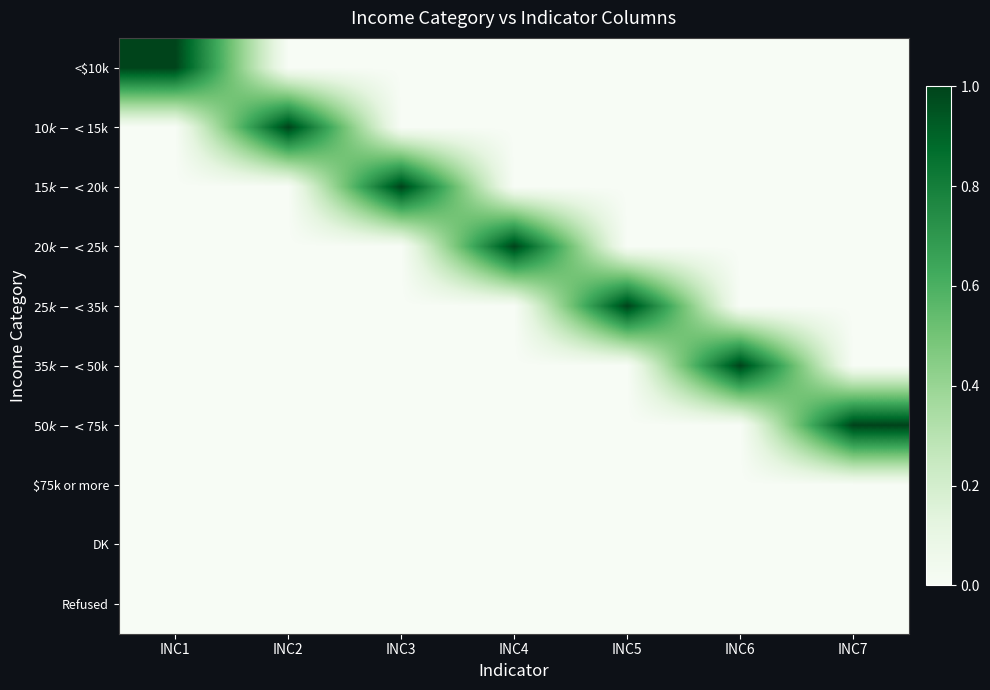

Which series has the largest range (max minus min)?

<$10k